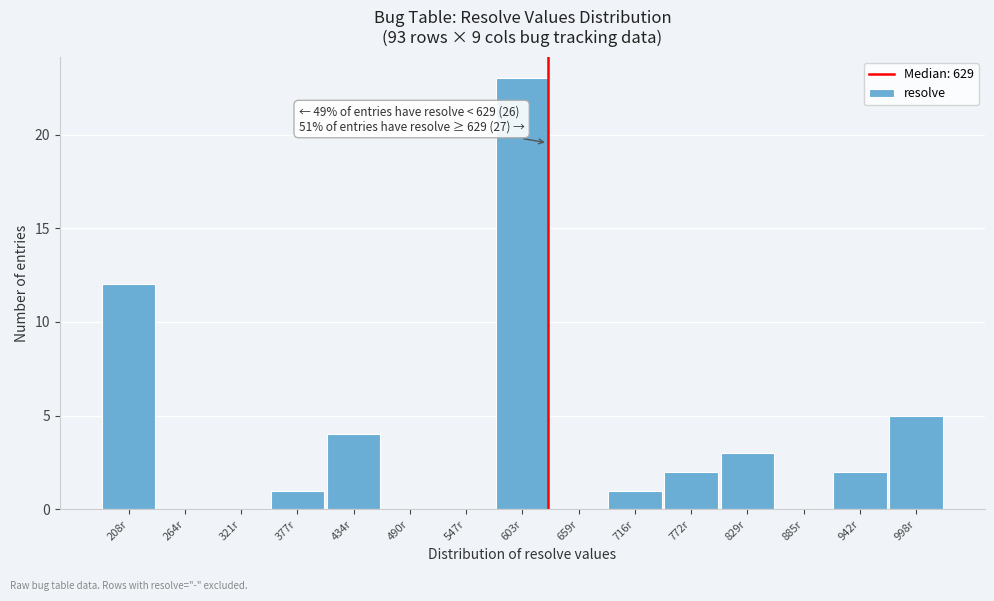

Over which range of the x-axis is the bar tallest?

580 to 630